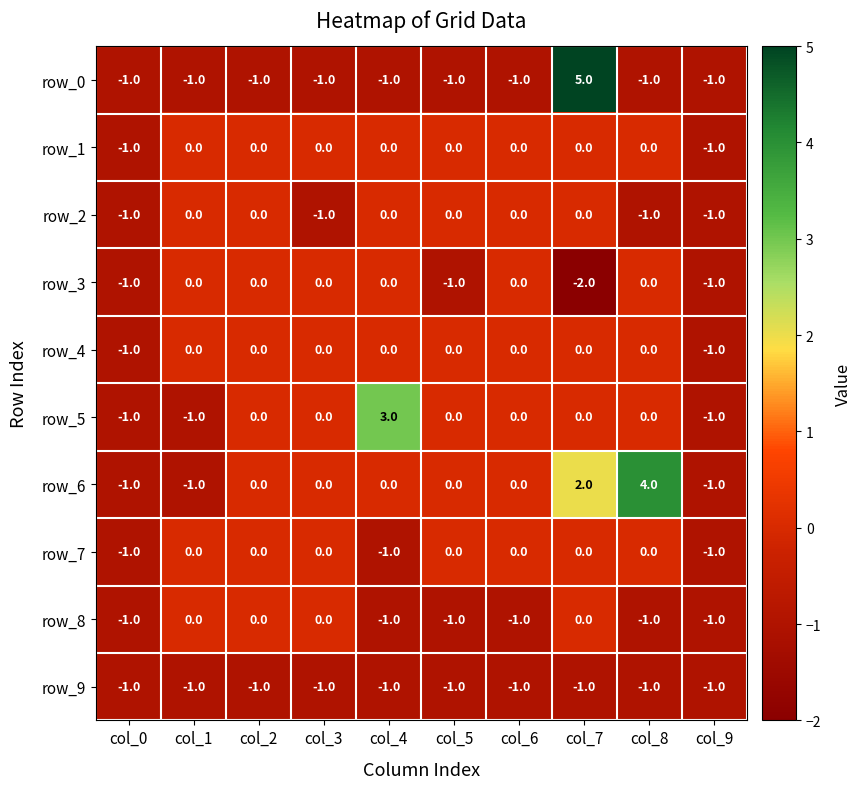

The value of row_3 at col_6 is -1. True or false?

False